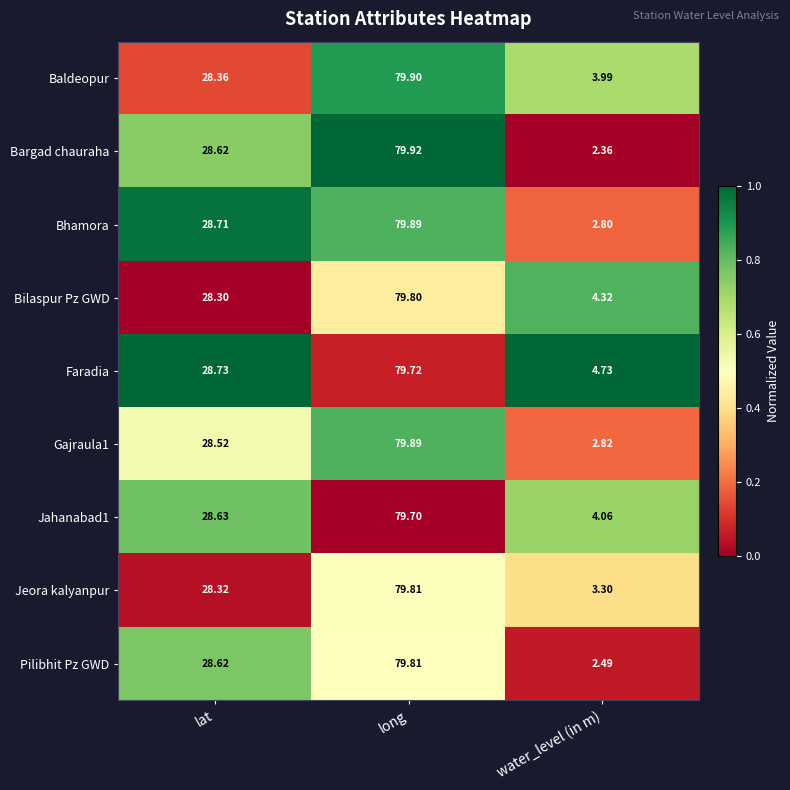

Is the value of Faradia at lat greater than the value of Baldeopur at long?

No